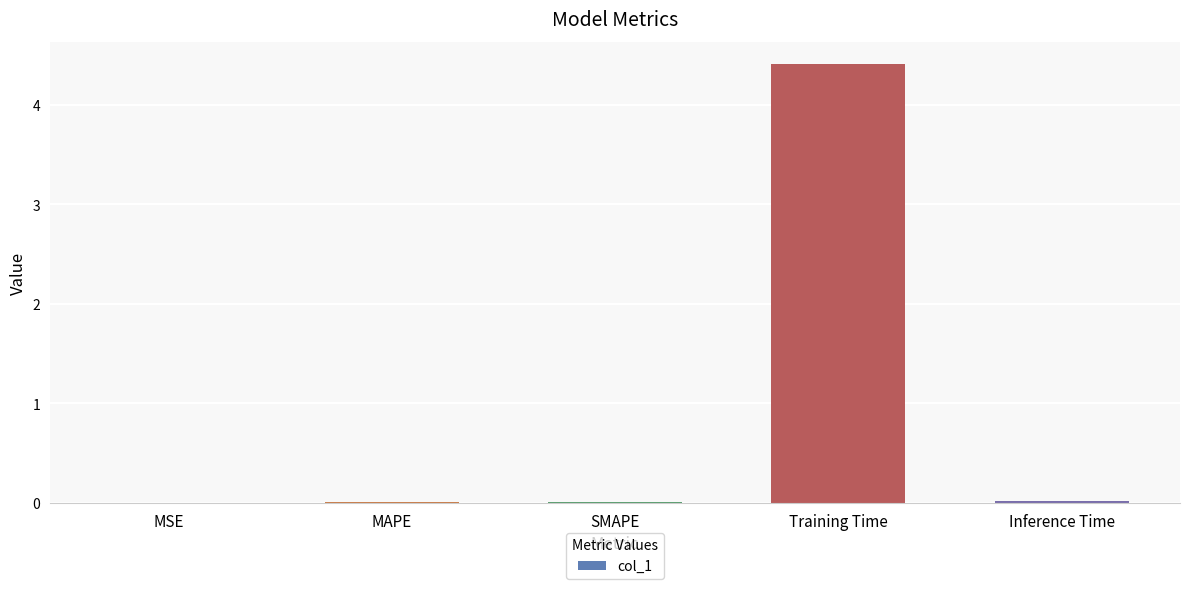

What is the maximum value shown in the chart?

4.4